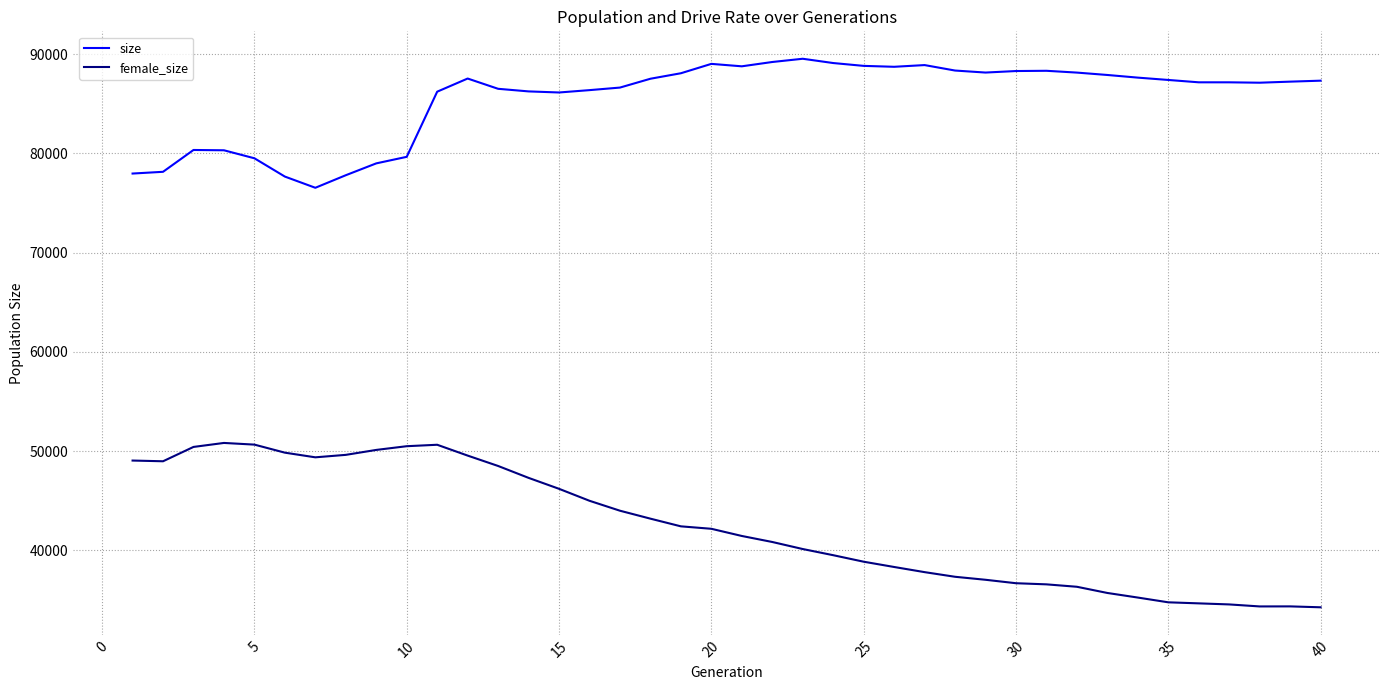

Which series has the largest range (max minus min)?

female_size